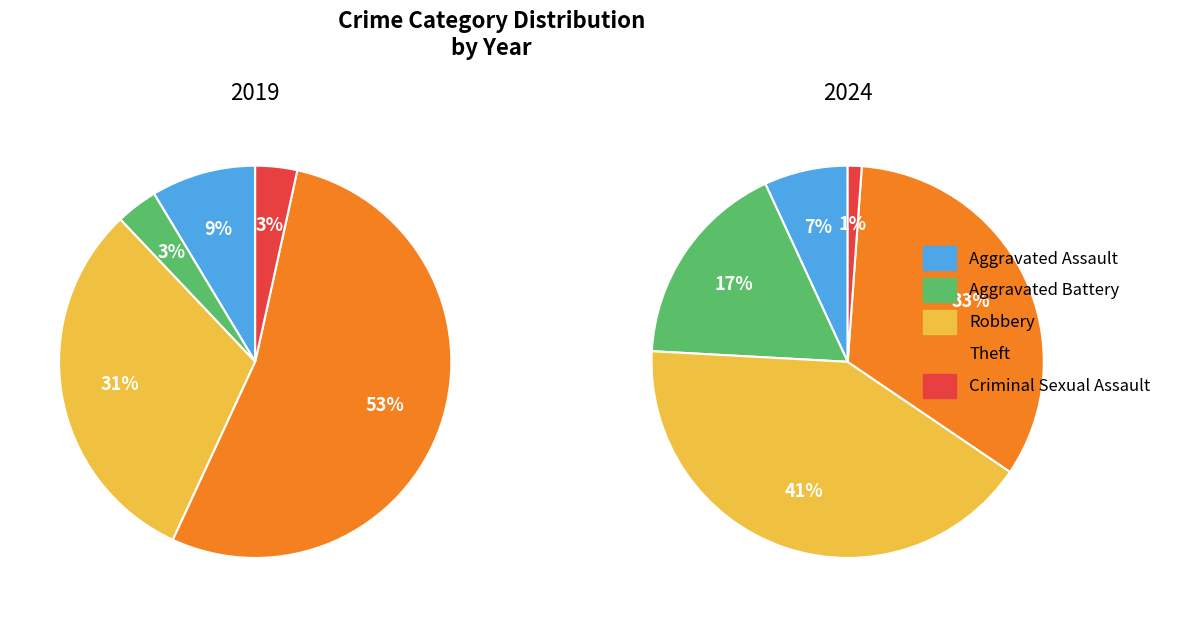

Which slice is the largest?

Theft